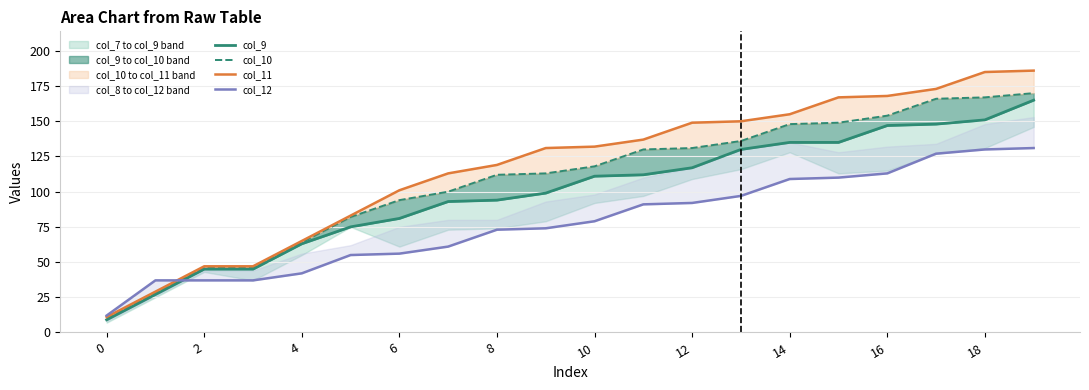

How many data points in col_10 are less than 118?

10